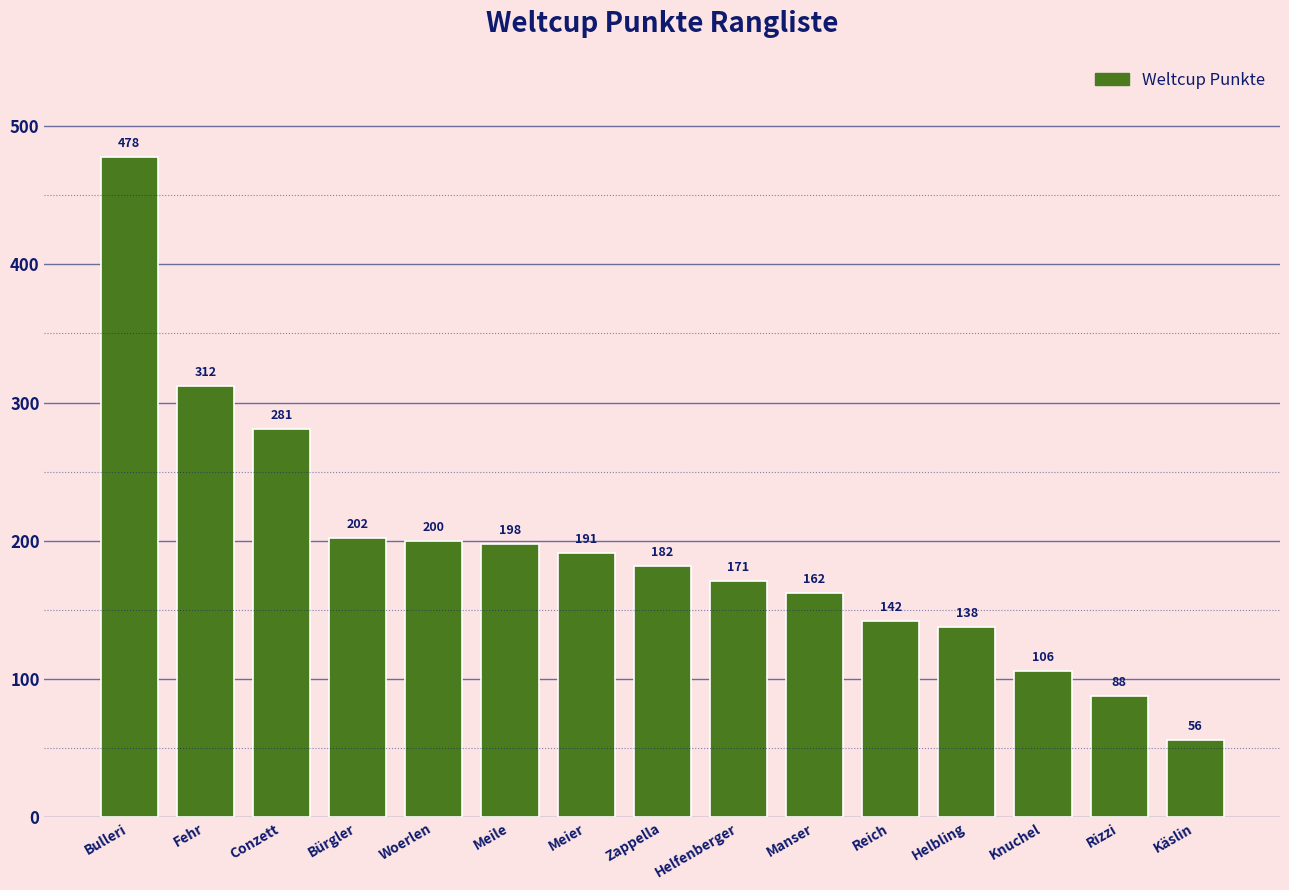

What position from the right is Käslin?

1